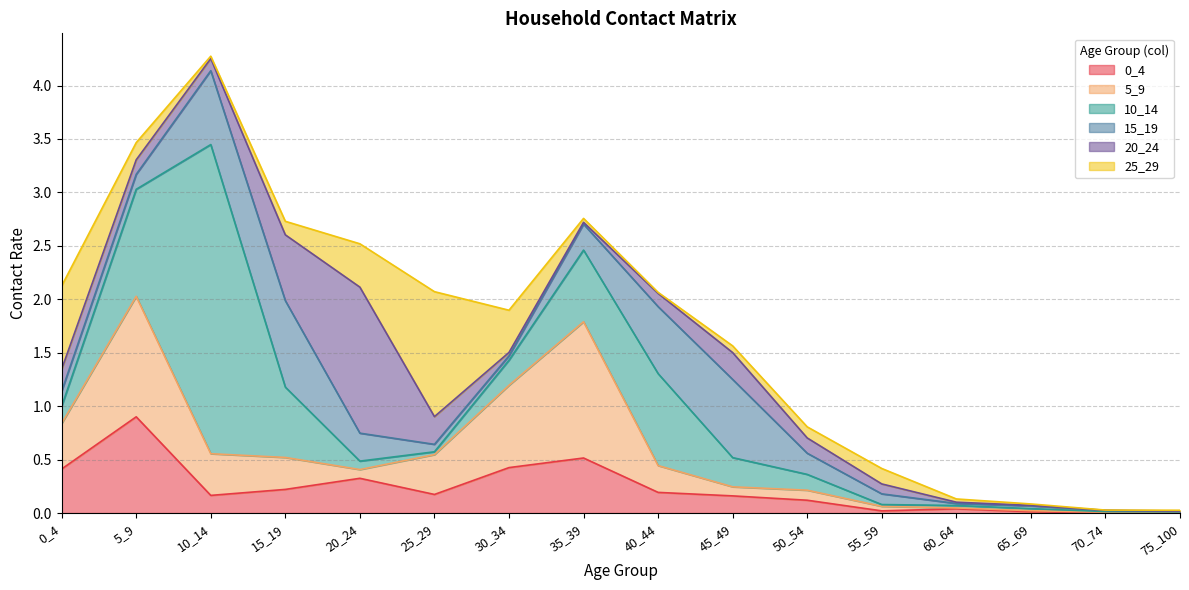

Between 65_69 and 25_29, which is larger?

25_29